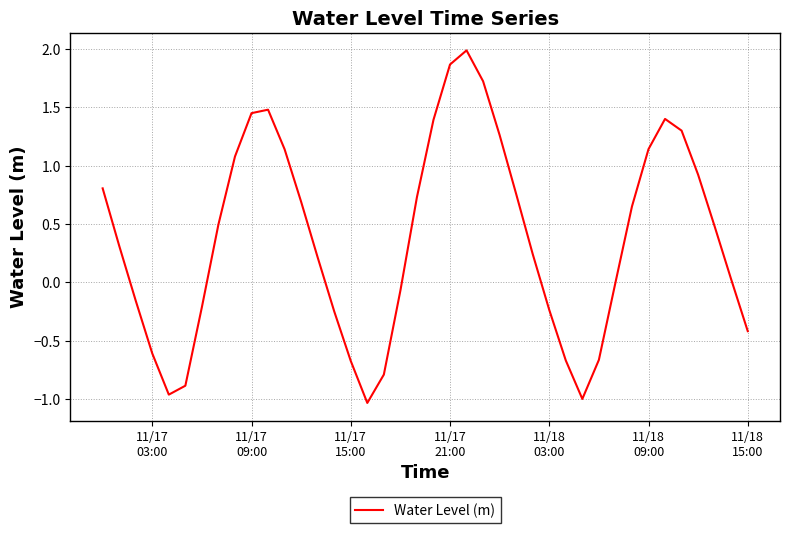

What is the difference between the maximum and minimum values?

3.0